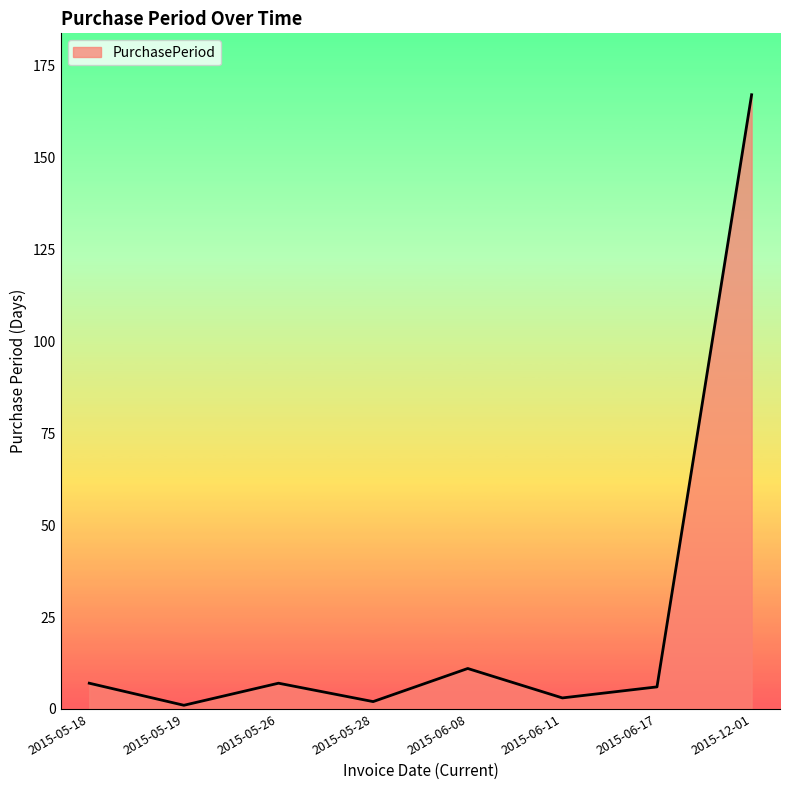

What is the sum of all values?

204